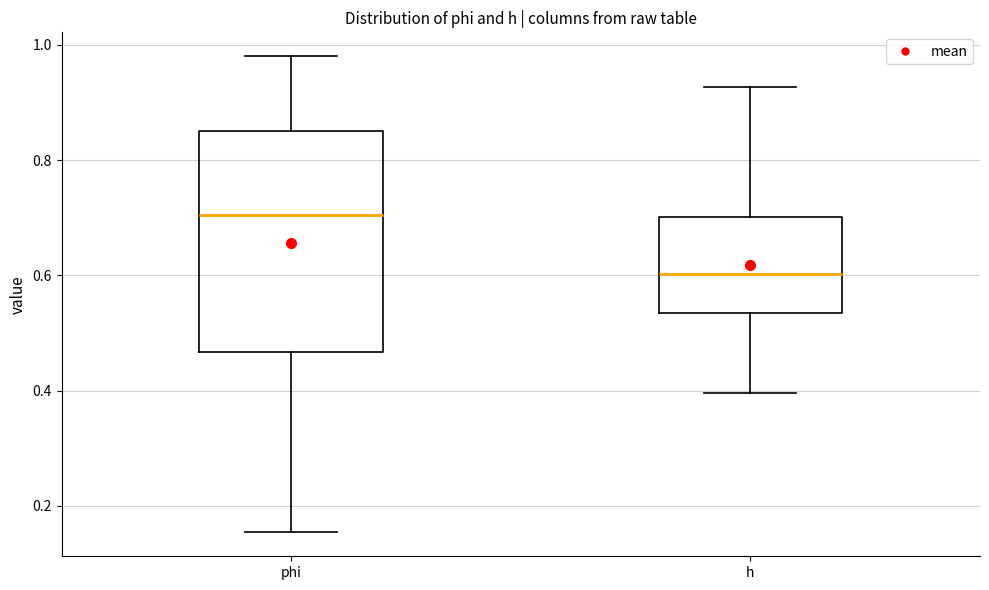

Comparing the boxes themselves (not the whiskers), which one is the tallest?

phi